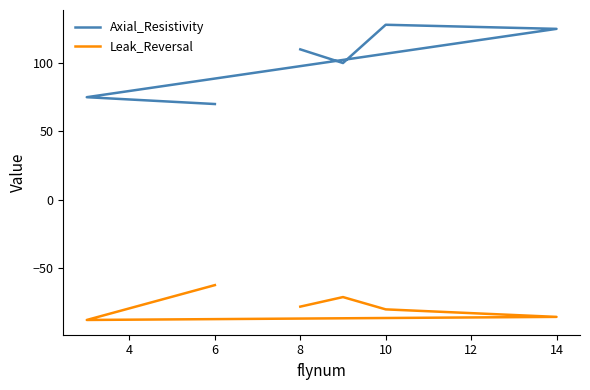

True or false: Leak_Reversal and Axial_Resistivity cross at least once.

False